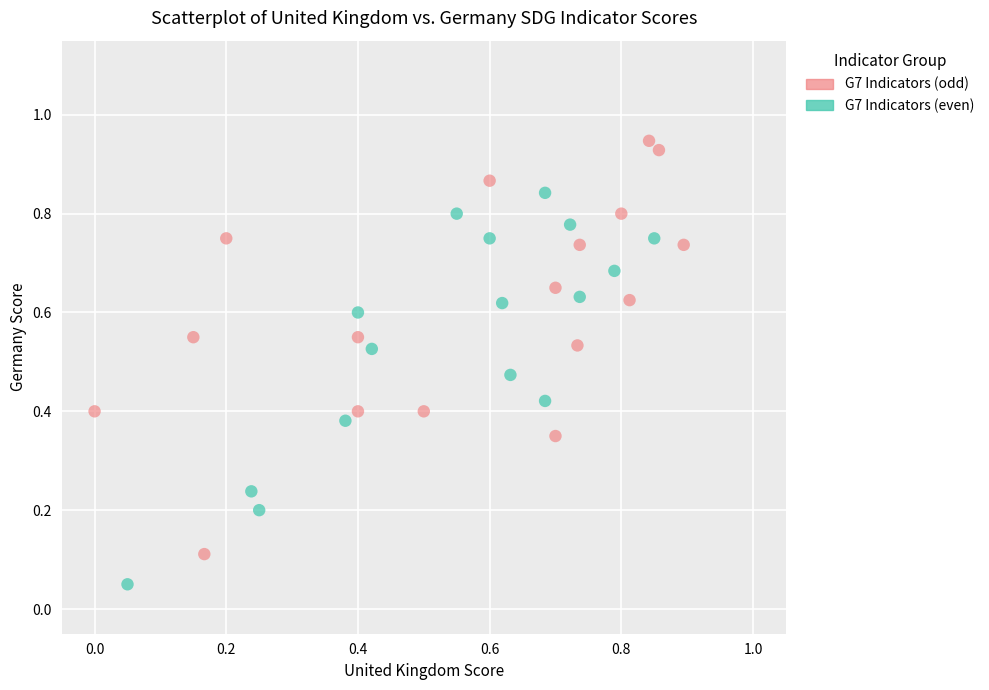

Which series has the largest Y range (max minus min)?

G7 Indicators (odd)